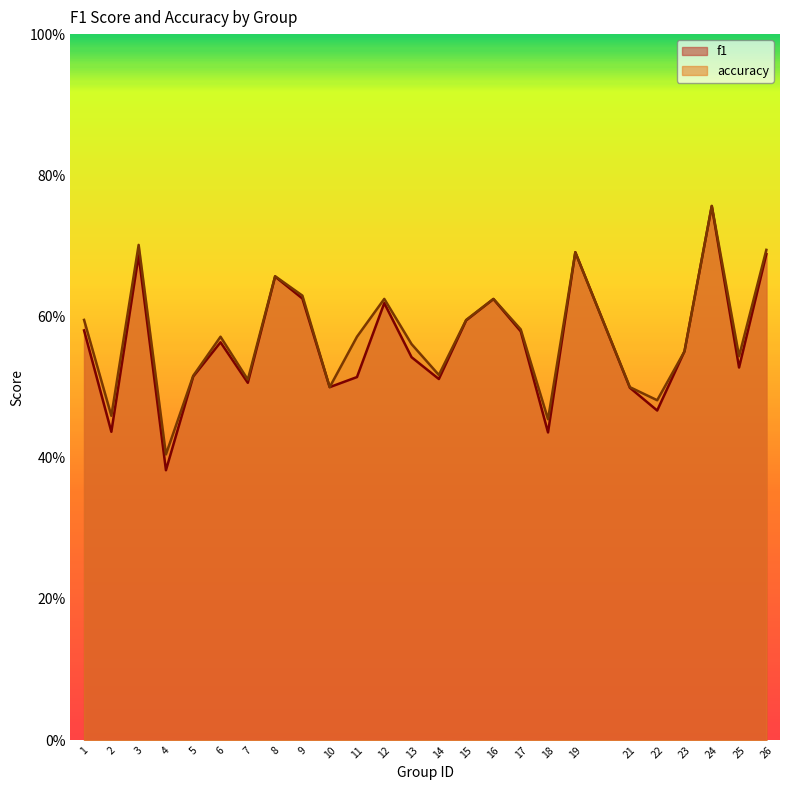

At which label does accuracy reach its minimum?

4